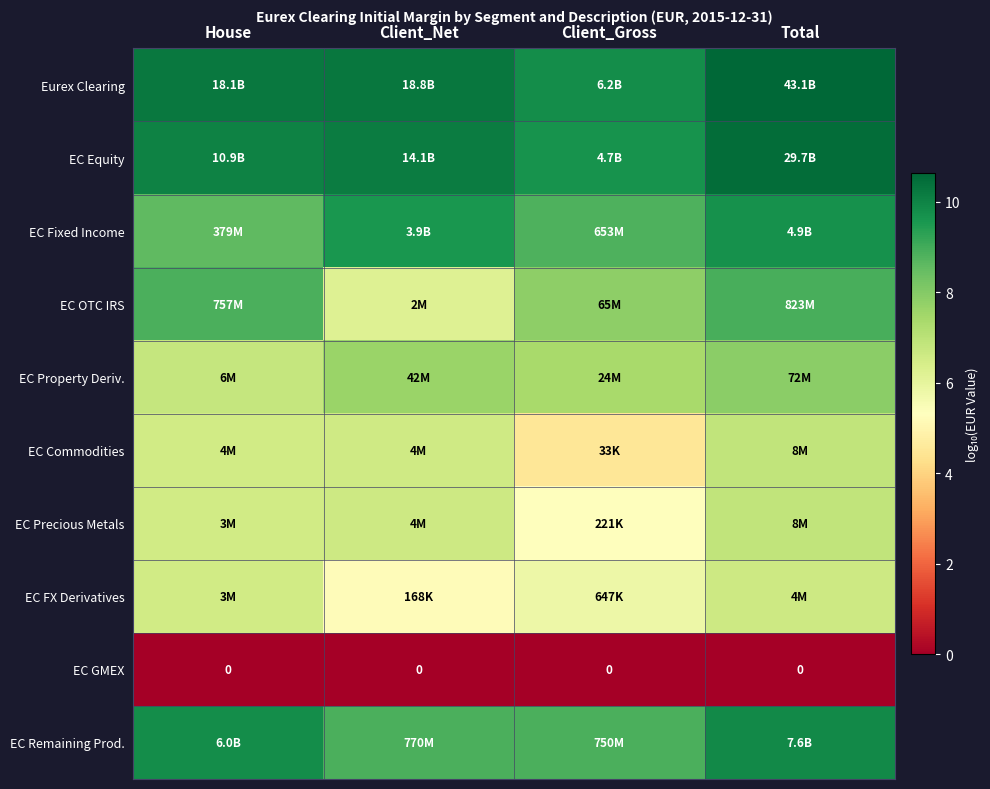

Rank the series at House from lowest to highest value.

EC GMEX, EC Precious Metals, EC FX Derivatives, EC Commodities, EC Property Deriv., EC Fixed Income, EC OTC IRS, EC Remaining Prod., EC Equity, Eurex Clearing